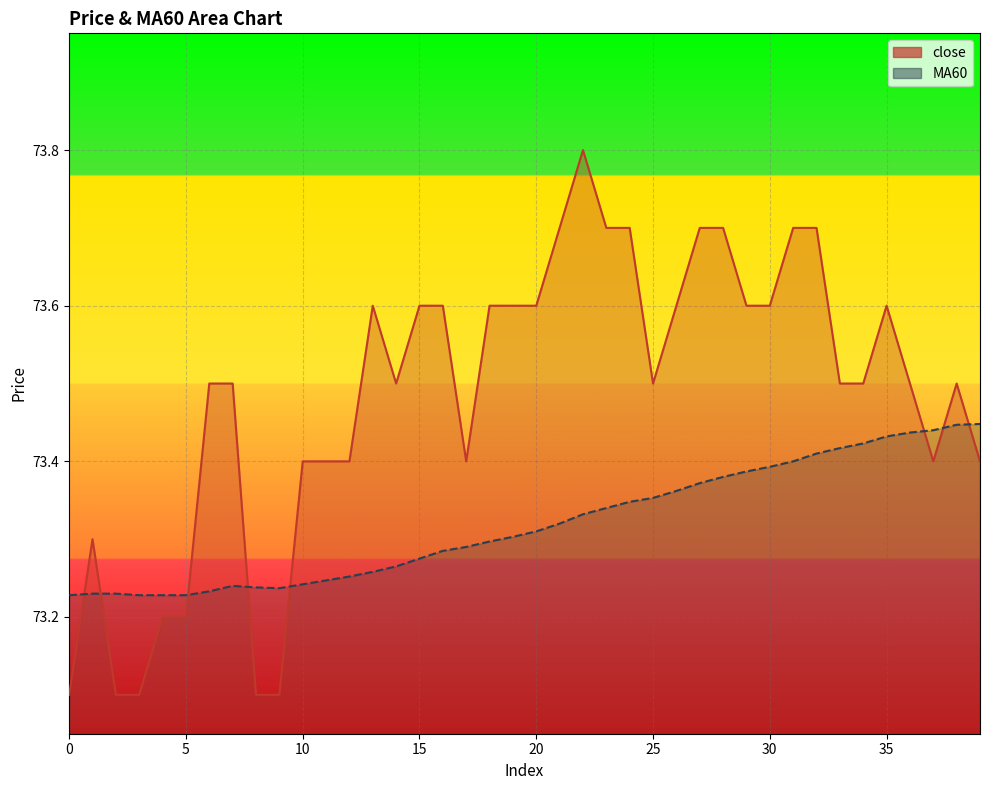

Is it true that close equals 116.6 at 31?

False